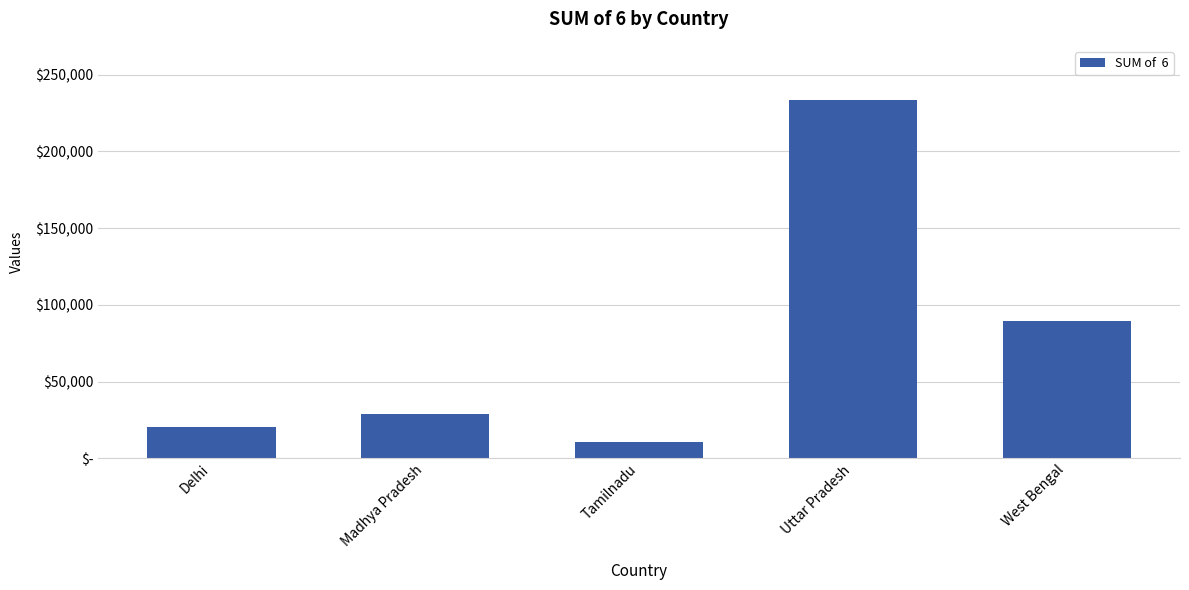

True or false: the data shows 233658 at Uttar Pradesh.

True